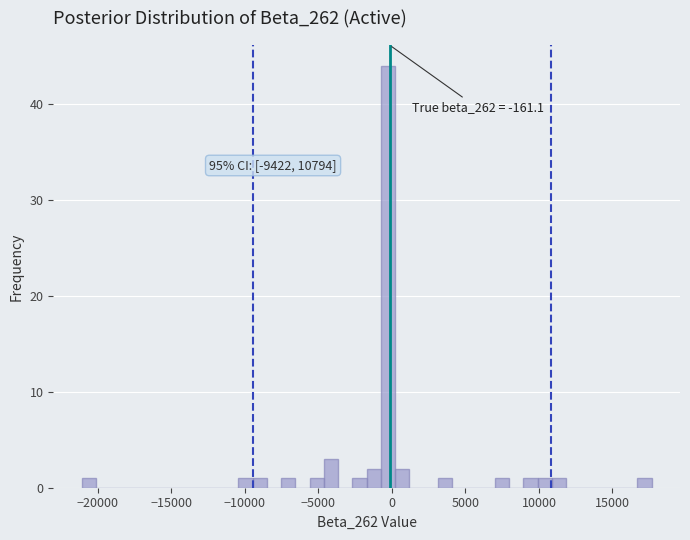

Around what value on the x-axis is the tallest bar? Give the approximate position of its centre, as read against the axis.

-500